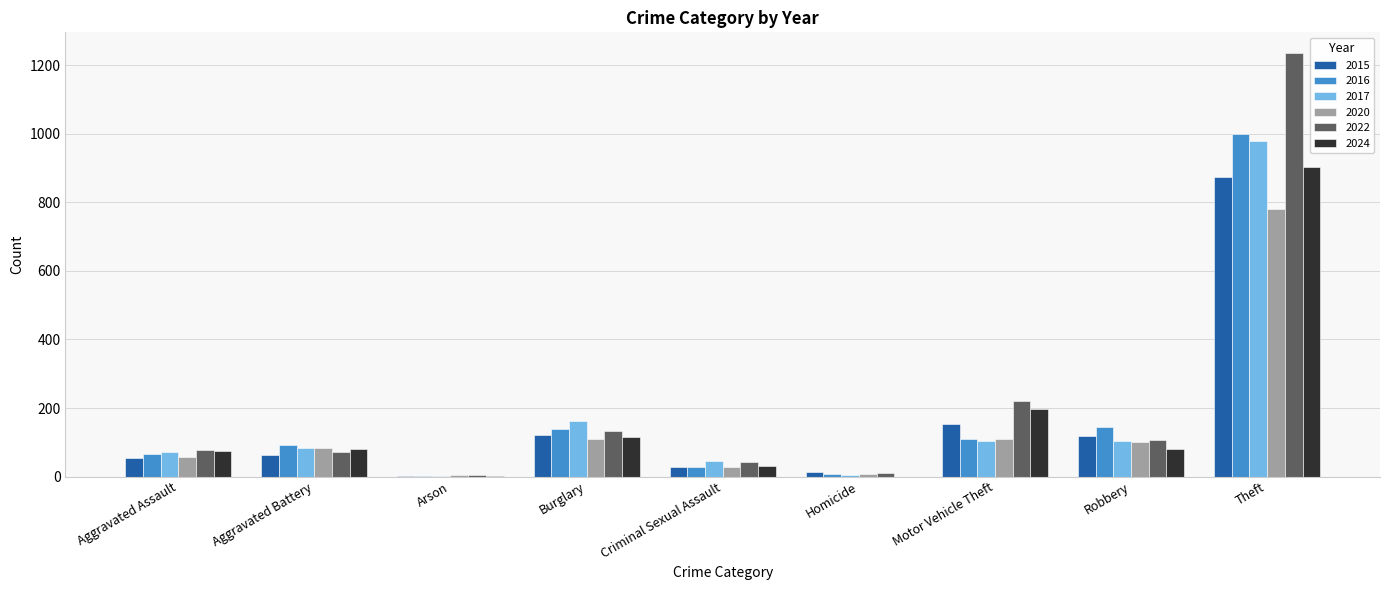

Does the chart contain stacked bars?

No